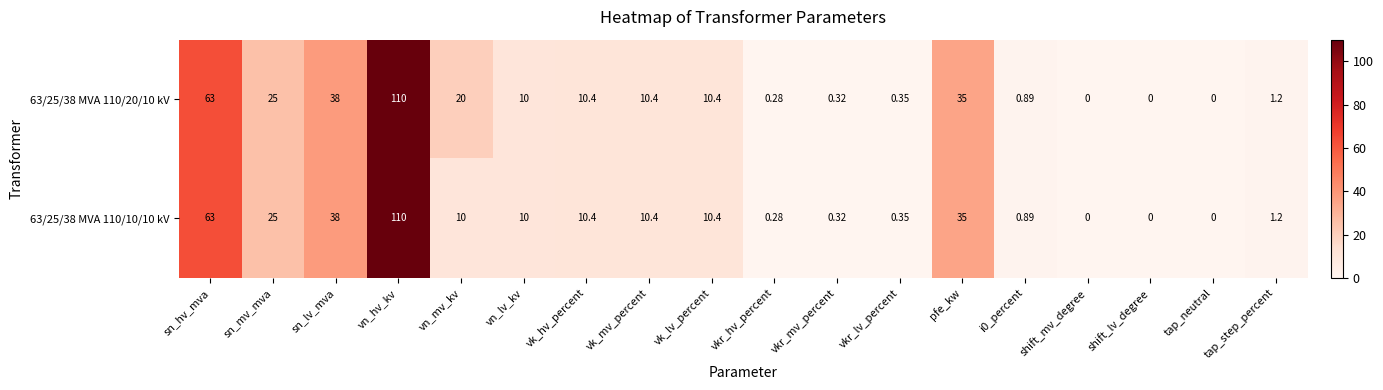

Where is 63/25/38 MVA 110/20/10 kV nearest to the value 55?

sn_hv_mva